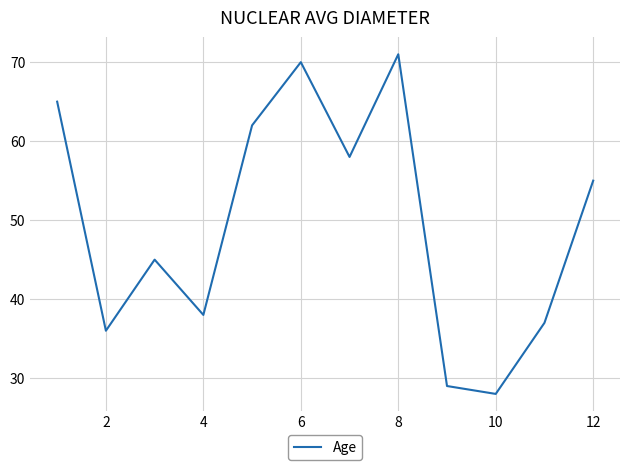

What is the greatest value displayed?

71